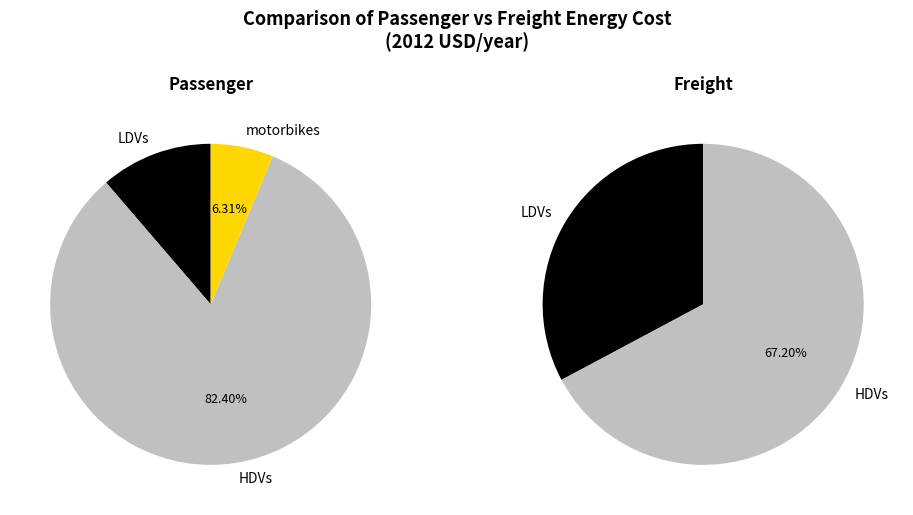

Rank the series at motorbikes from lowest to highest value.

freight, passenger